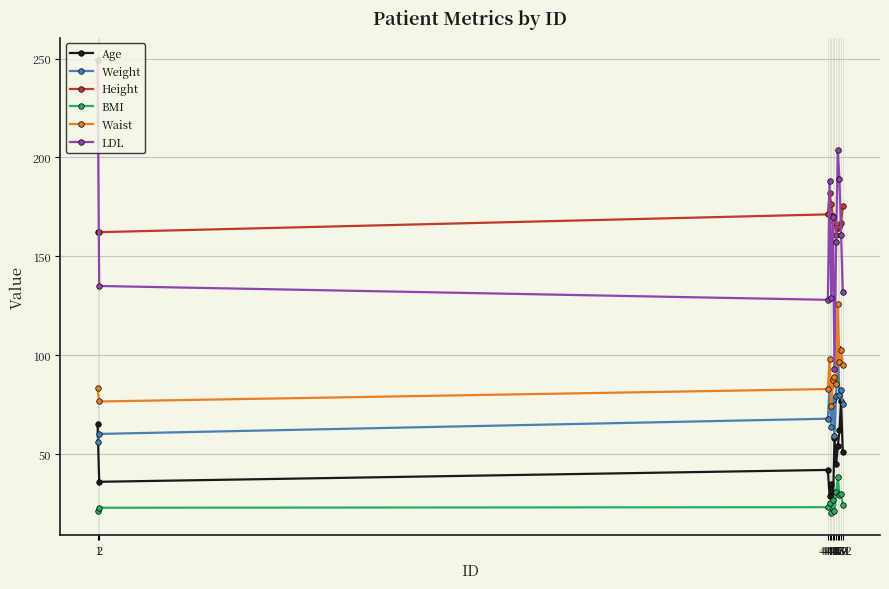

In Weight, how many points are higher than both neighbors (excluding endpoints)?

4